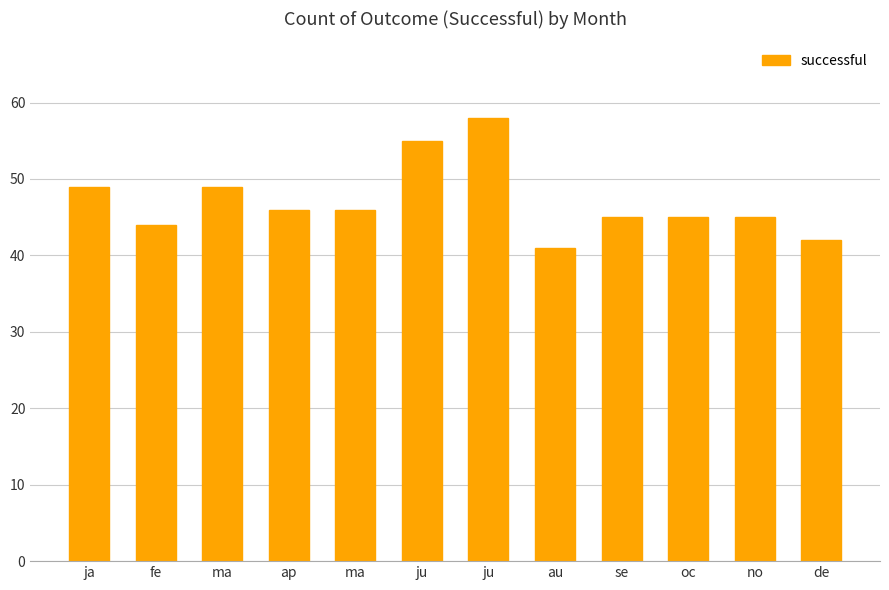

List the labels in order of value, smallest first.

au, de, fe, se, oc, no, ap, ma, ja, ma, ju, ju